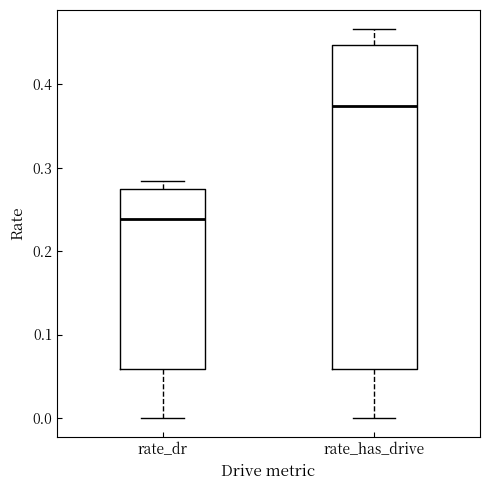

Reading left to right, read every box against the y-axis: the position of its median line, the range the box covers, and the ends of its whiskers. The values are not printed on the chart, so give them approximately, as read against the axis.

rate_dr: median 0.24, box 0.06 to 0.27, whiskers 0.00 to 0.28
rate_has_drive: median 0.37, box 0.06 to 0.45, whiskers 0.00 to 0.47